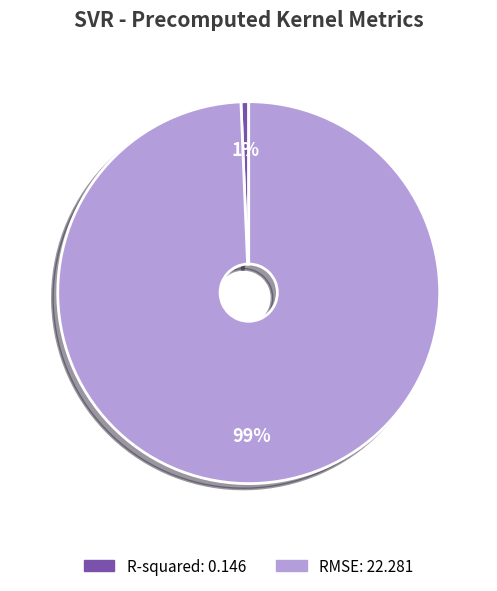

Is the sum of RMSE and R-squared greater than half?

Yes